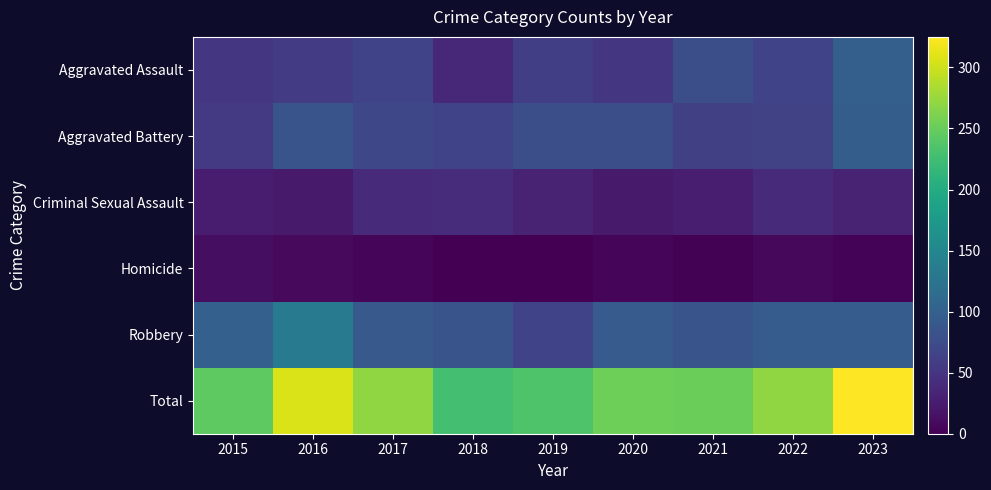

At which category is the sum across all series the highest?

2023